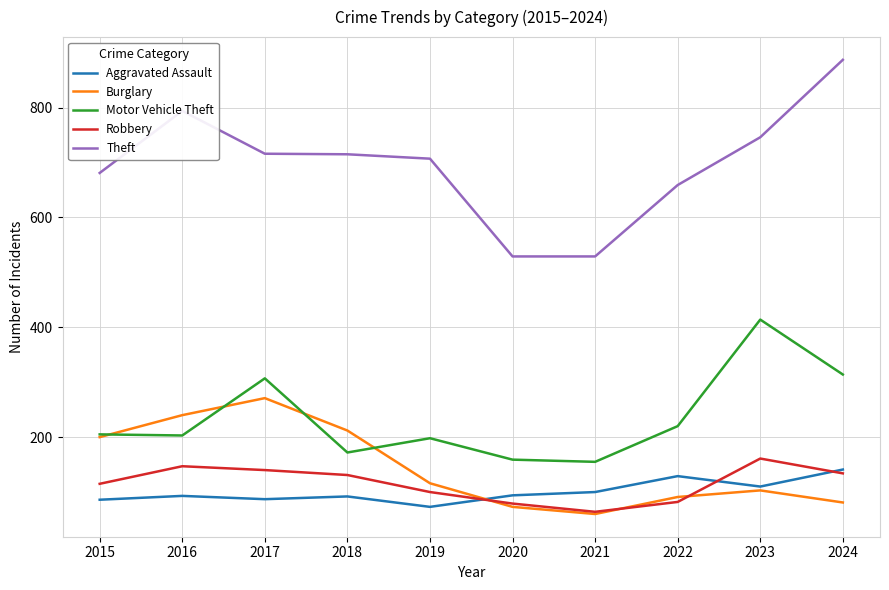

Is it true that Theft equals 746 at 2023?

True